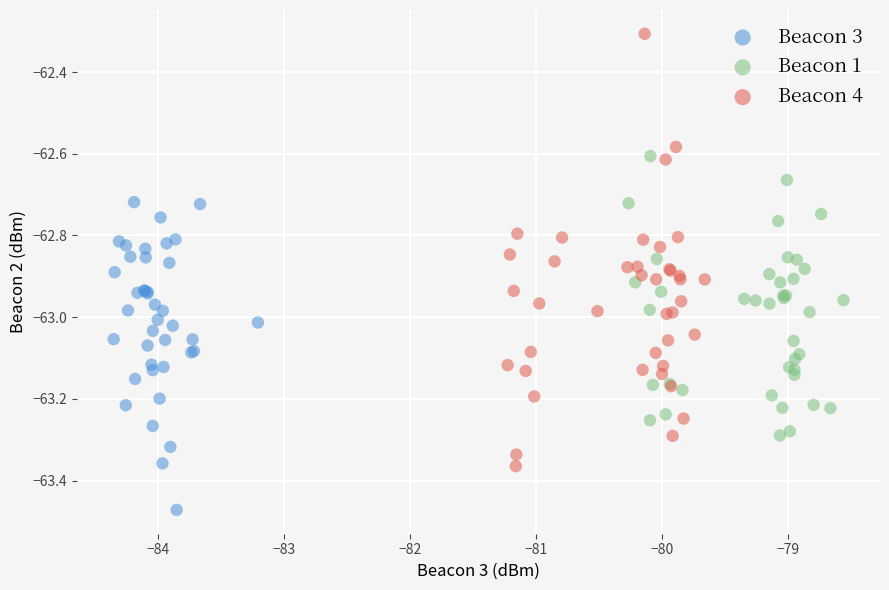

Which series contains the highest Y value?

Beacon 4